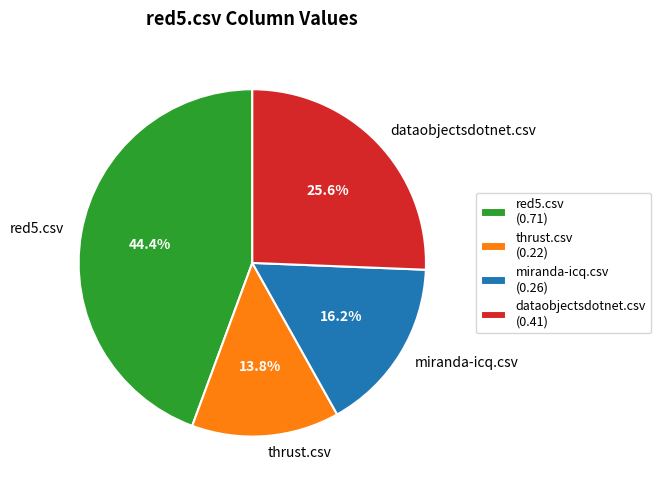

What percentage do dataobjectsdotnet.csv and thrust.csv together represent?

39.4%